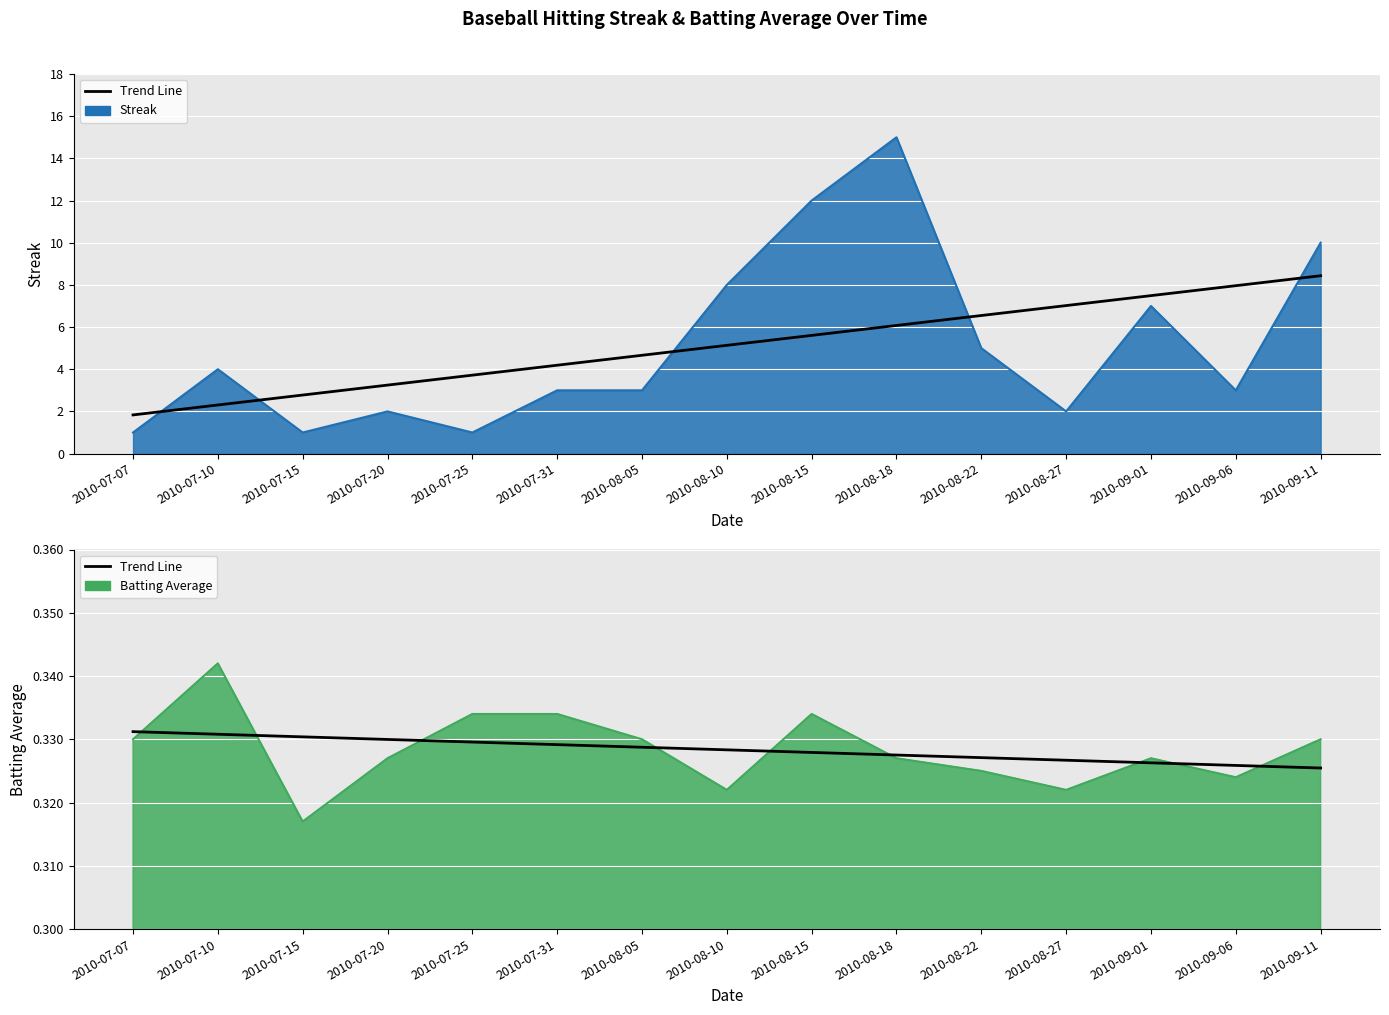

What is the average value?

0.3